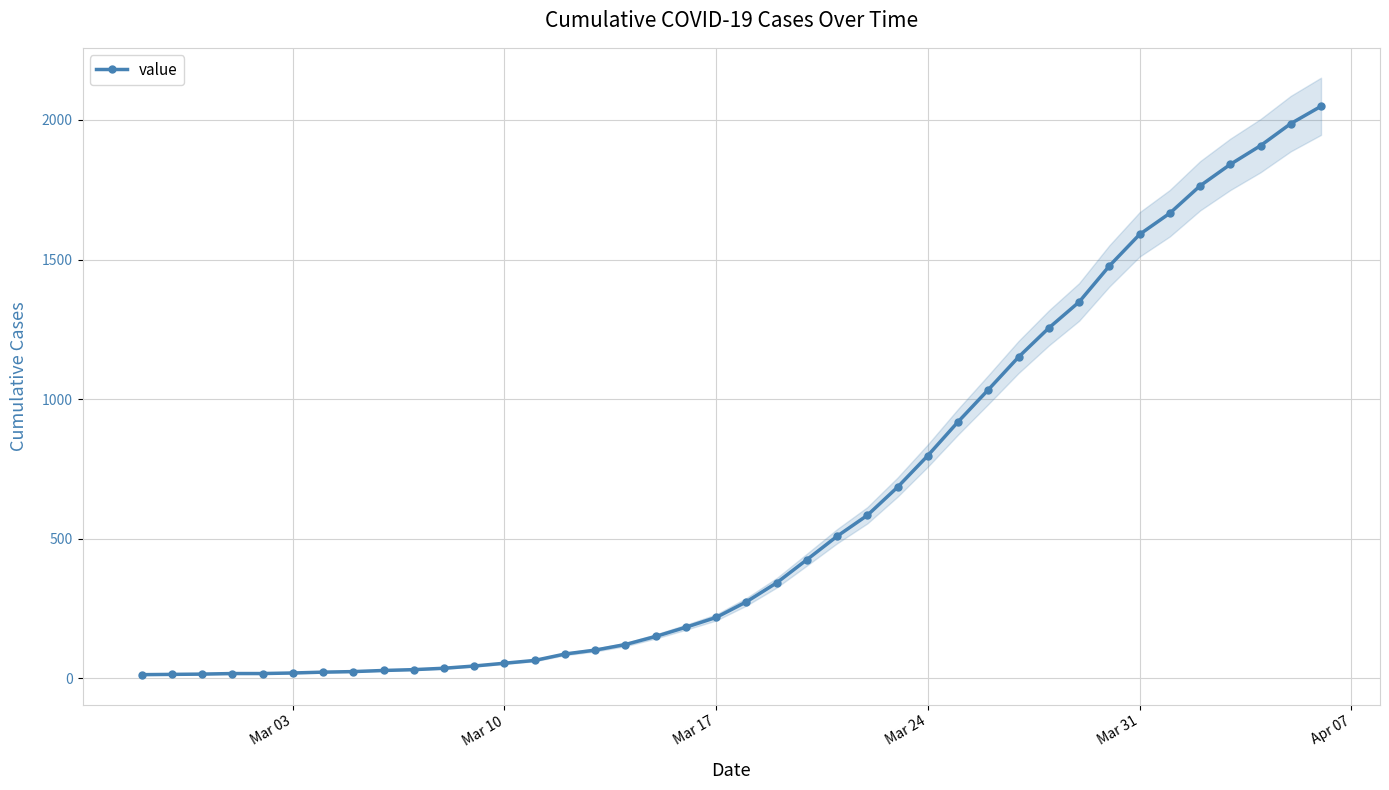

How many values in the value series are below 274?

20